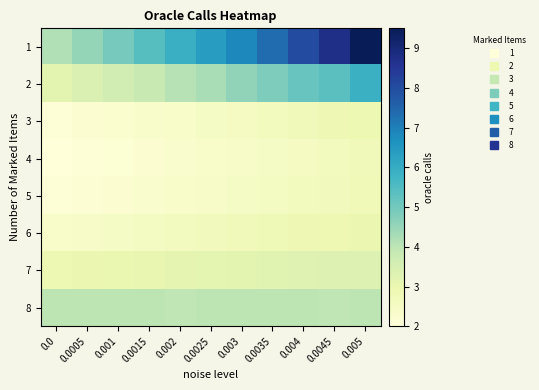

Reading left to right, list all the values displayed in this chart.

1: 0.0=4.2	0.0005=4.5	0.001=4.9	0.0015=5.4	0.002=5.9	0.0025=6.4	0.003=6.8	0.0035=7.3	0.004=8.0	0.0045=8.7	0.005=9.5
2: 0.0=3.2	0.0005=3.4	0.001=3.6	0.0015=3.8	0.002=4.1	0.0025=4.3	0.003=4.6	0.0035=4.8	0.004=5.2	0.0045=5.4	0.005=5.9
3: 0.0=2.1	0.0005=2.2	0.001=2.3	0.0015=2.3	0.002=2.4	0.0025=2.5	0.003=2.6	0.0035=2.7	0.004=2.8	0.0045=2.9	0.005=2.9
4: 0.0=2.0	0.0005=2.1	0.001=2.1	0.0015=2.2	0.002=2.3	0.0025=2.4	0.003=2.4	0.0035=2.5	0.004=2.6	0.0045=2.6	0.005=2.7
5: 0.0=2.1	0.0005=2.2	0.001=2.2	0.0015=2.3	0.002=2.4	0.0025=2.4	0.003=2.5	0.0035=2.6	0.004=2.6	0.0045=2.7	0.005=2.8
6: 0.0=2.4	0.0005=2.4	0.001=2.5	0.0015=2.6	0.002=2.6	0.0025=2.7	0.003=2.7	0.0035=2.8	0.004=2.9	0.0045=2.9	0.005=3.0
7: 0.0=2.9	0.0005=3.0	0.001=3.0	0.0015=3.1	0.002=3.1	0.0025=3.2	0.003=3.2	0.0035=3.2	0.004=3.3	0.0045=3.3	0.005=3.4
8: 0.0=4.0	0.0005=4.0	0.001=4.0	0.0015=4.0	0.002=4.0	0.0025=4.0	0.003=4.0	0.0035=4.0	0.004=4.0	0.0045=4.0	0.005=4.0